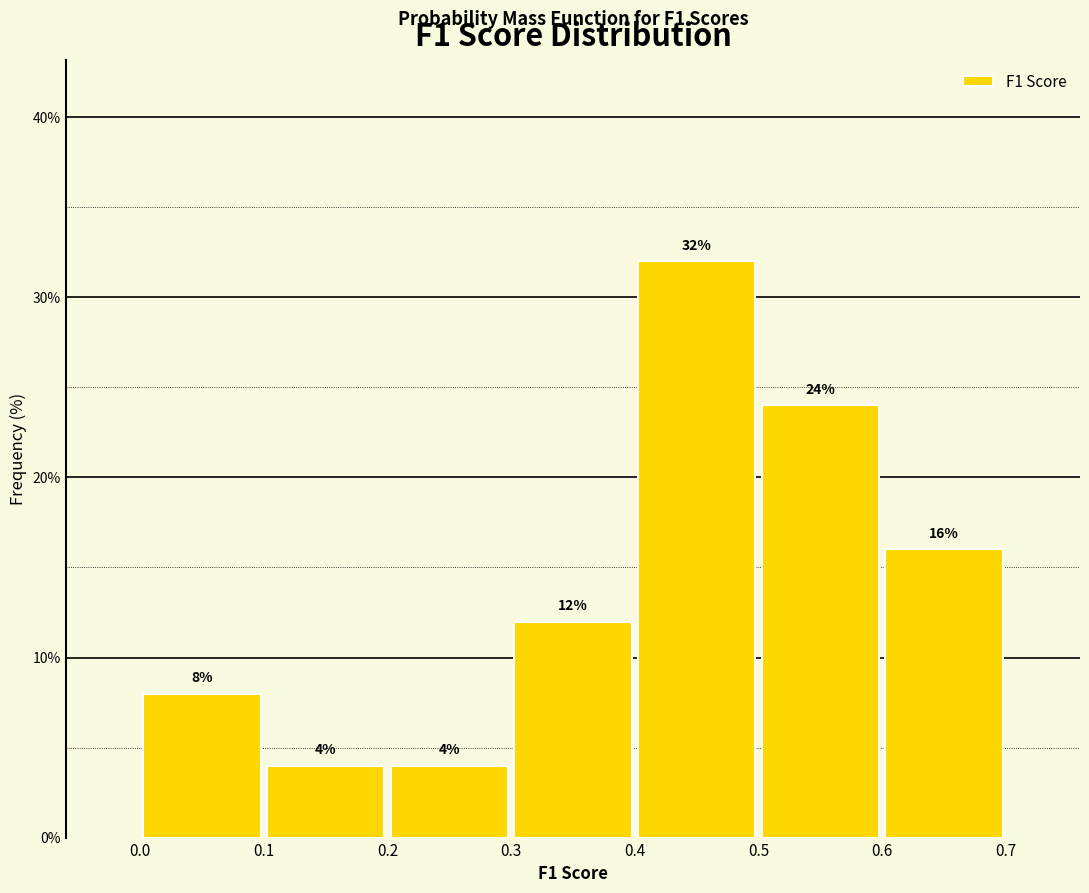

Reading left to right, list every bar in this chart as the range it spans on the x-axis followed by its height.

0.0 to 0.1: 8
0.1 to 0.2: 4
0.2 to 0.3: 4
0.3 to 0.4: 12
0.4 to 0.5: 32
0.5 to 0.6: 24
0.6 to 0.7: 16